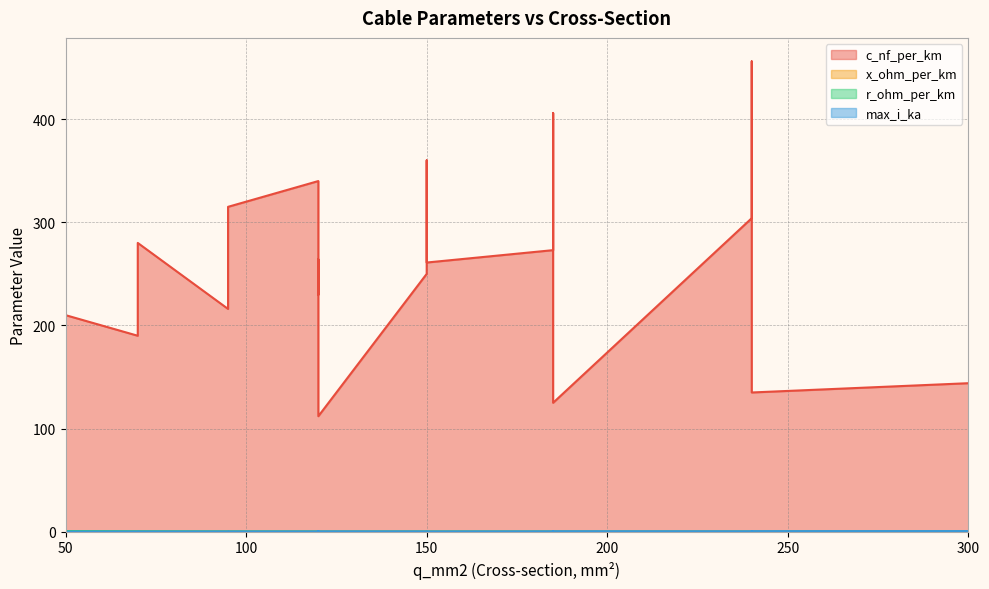

What is the sum of all max_i_ka values?

6.3